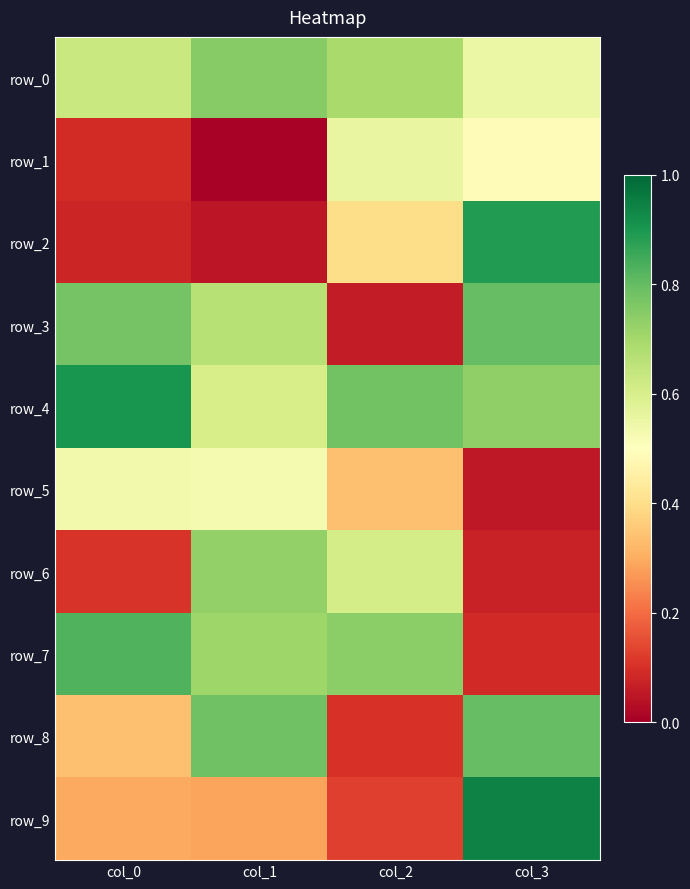

Which has a higher value, col_1 or col_2?

col_1